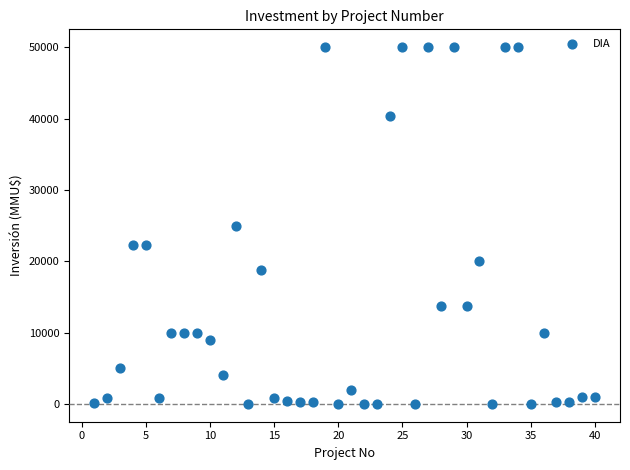

What is the range of Y values (max minus min)?

50000